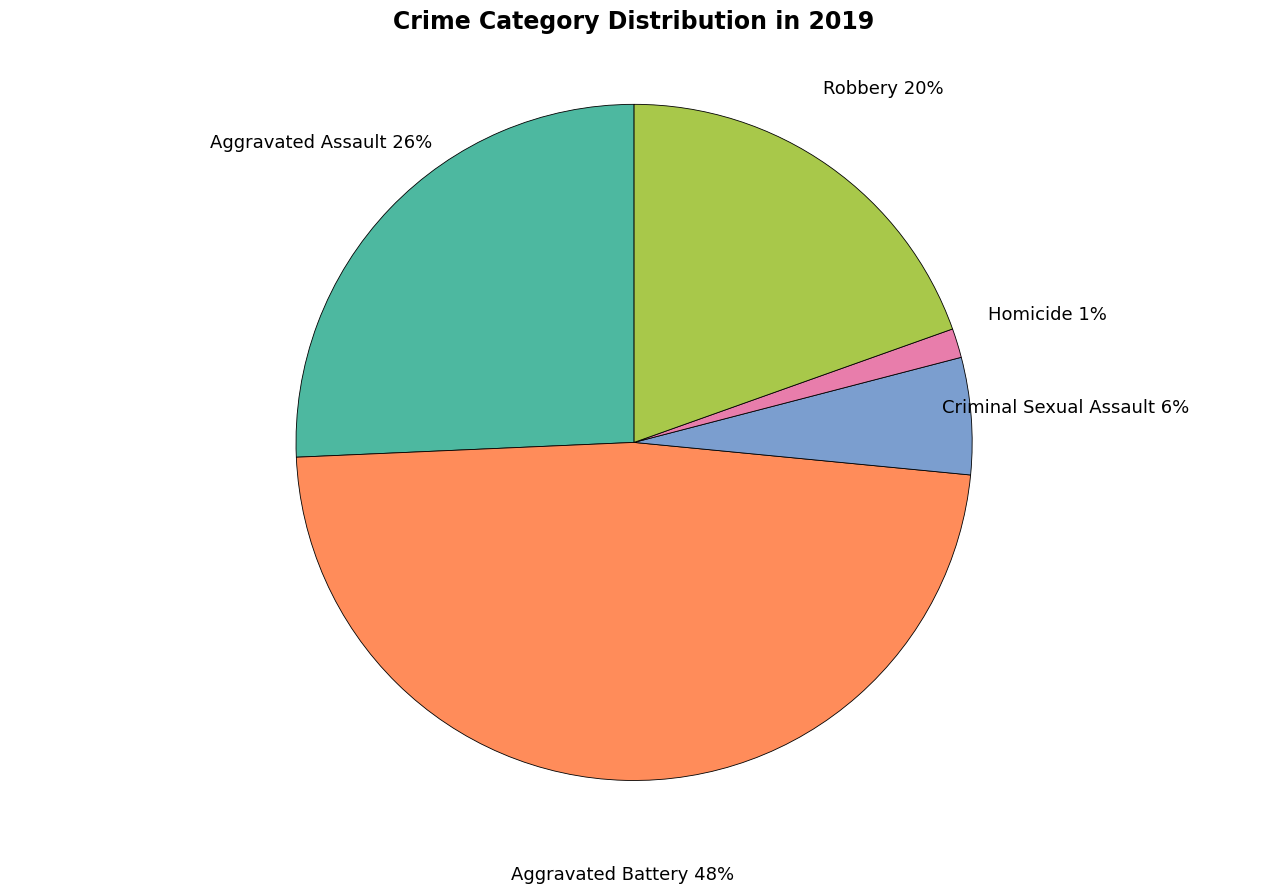

True or false: Robbery accounts for 9% of the total.

False